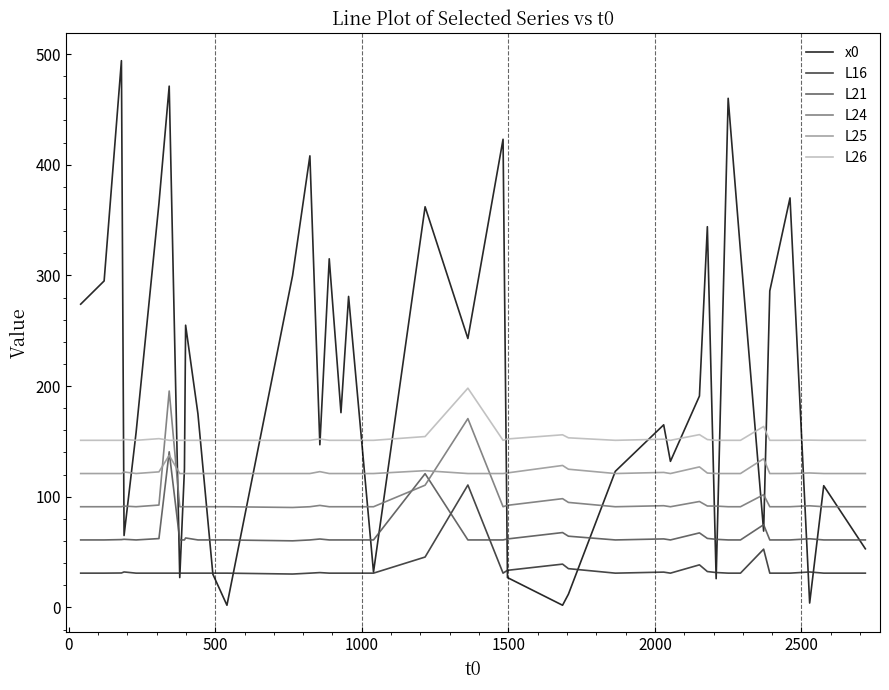

Which series has the largest total across all categories?

x0